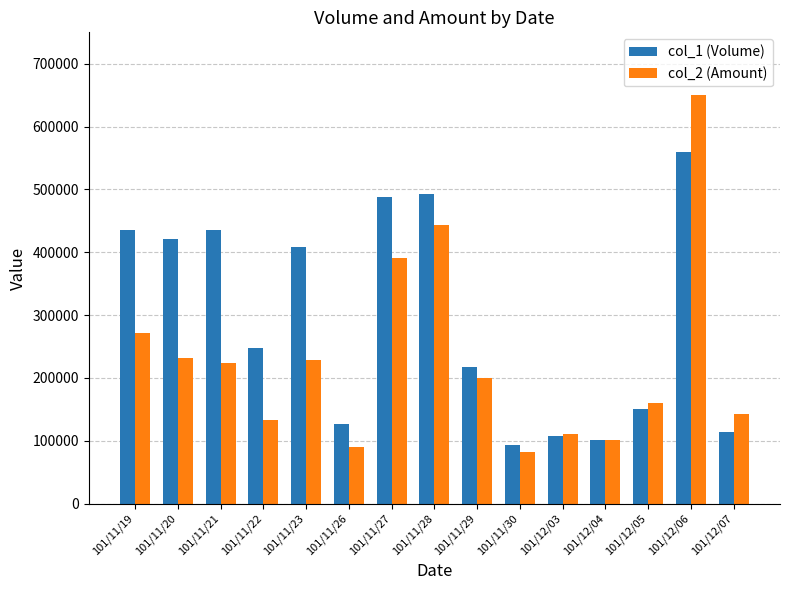

What is the spread (max minus min) of values at 101/11/21?

210770